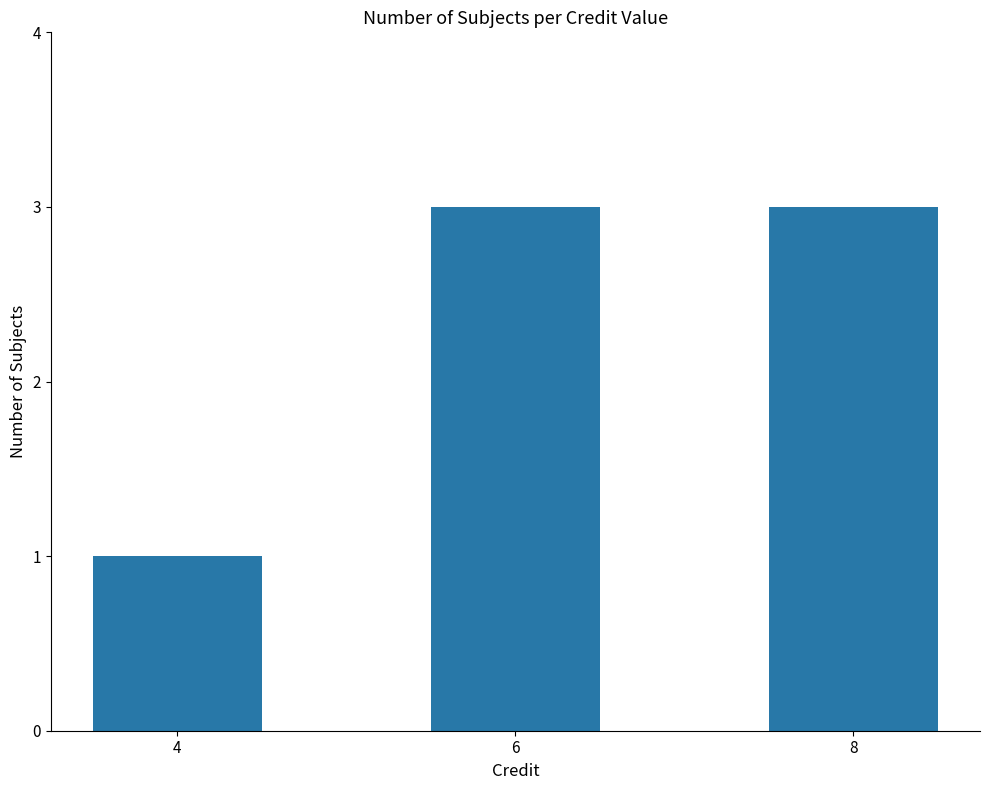

How many values are between 1 and 3?

3